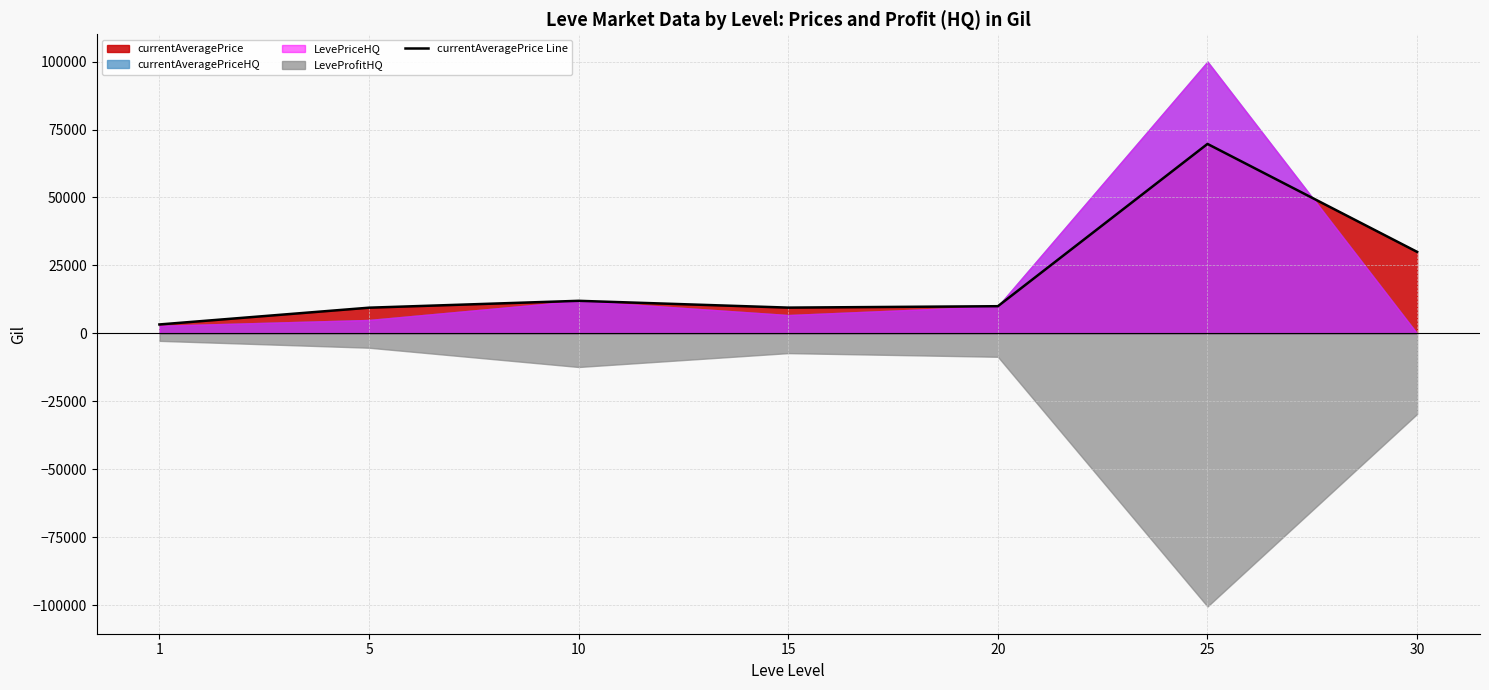

How many points are lower than both their immediate neighbors (excluding endpoints)?

1